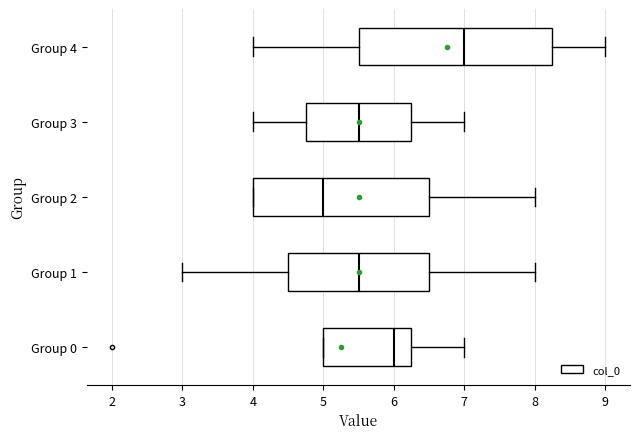

Which box has the furthest to the right median line?

Group 4